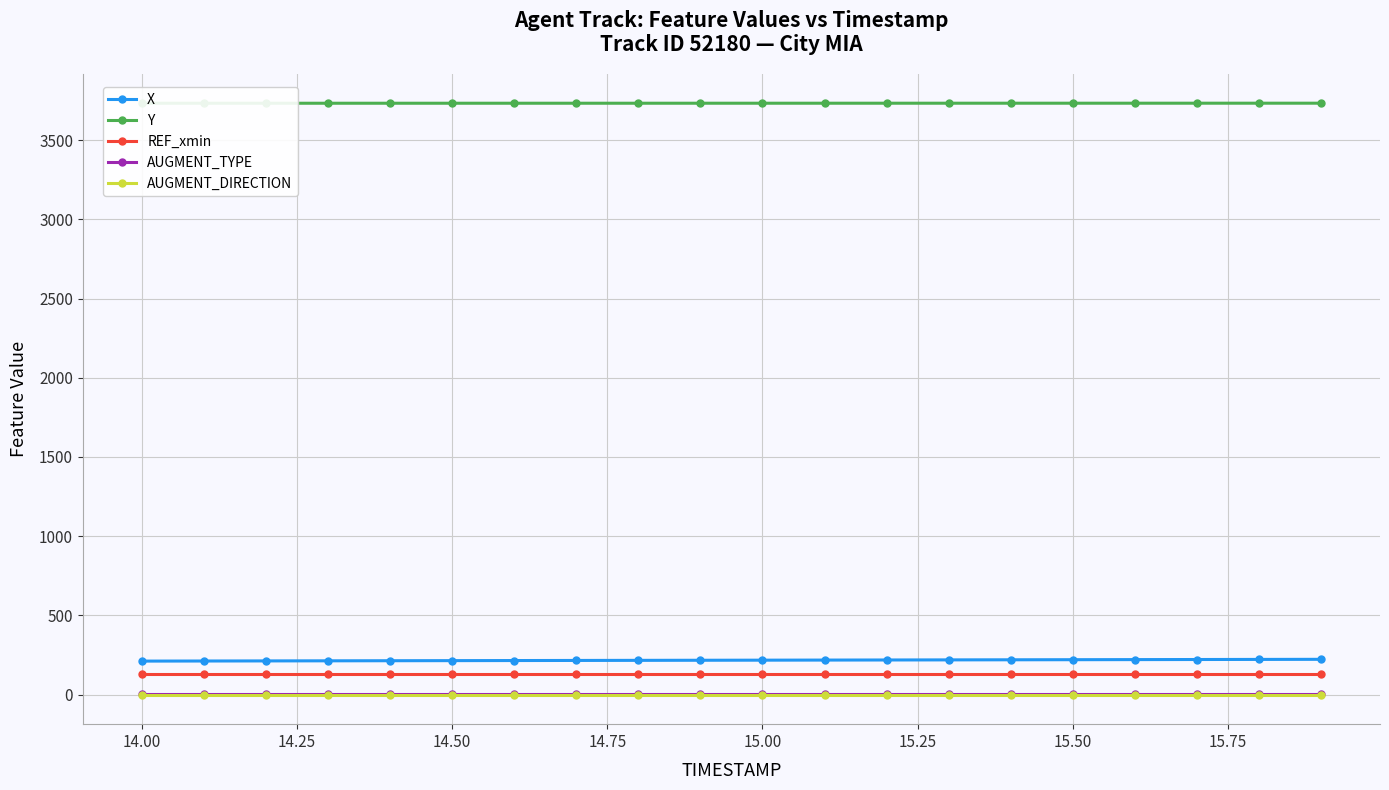

True or false: AUGMENT_TYPE and REF_xmin cross at least once.

False